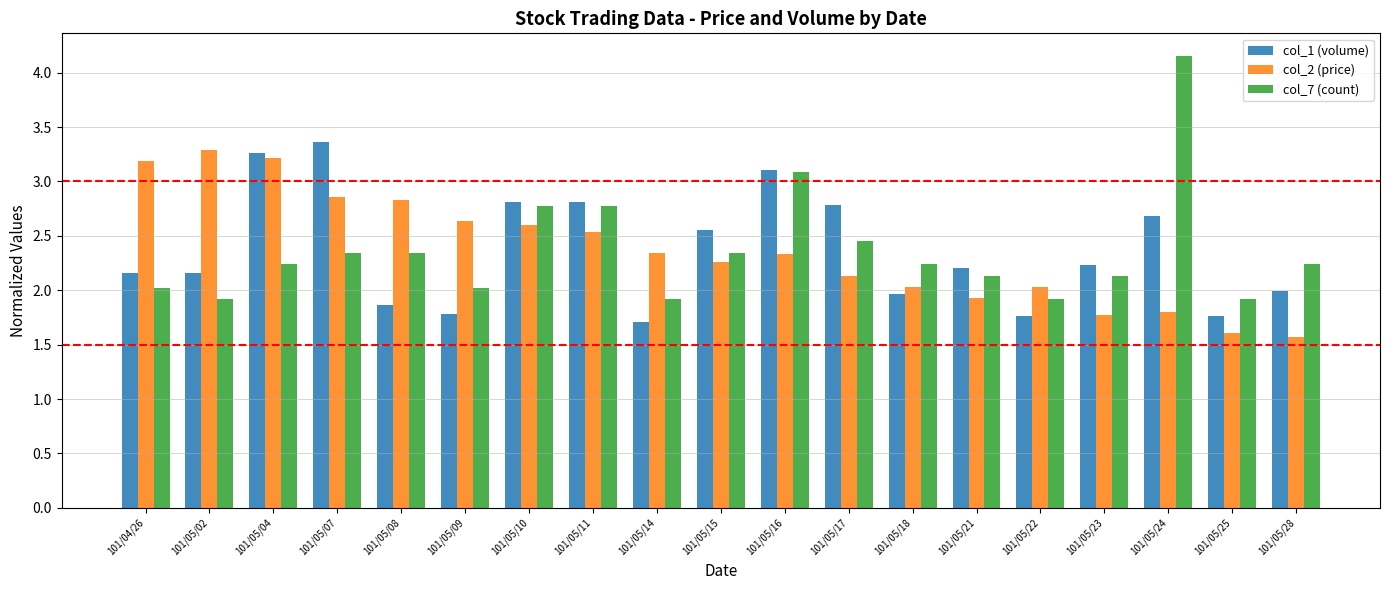

What position from the right is 101/05/04?

17